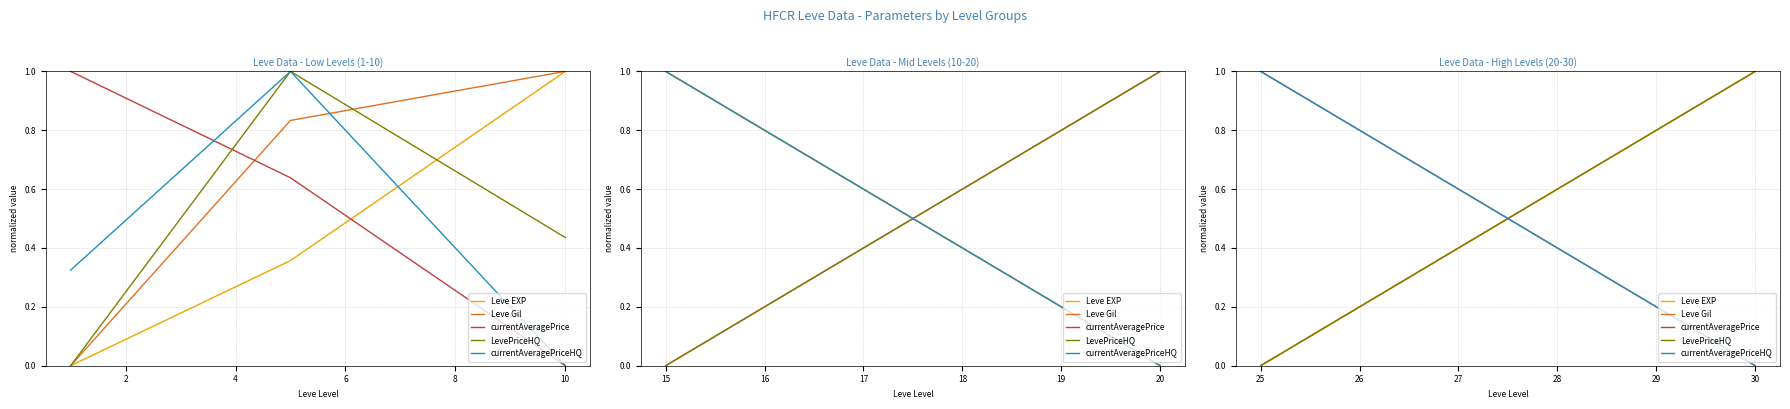

What is the highest value of the currentAveragePrice series?

1.0